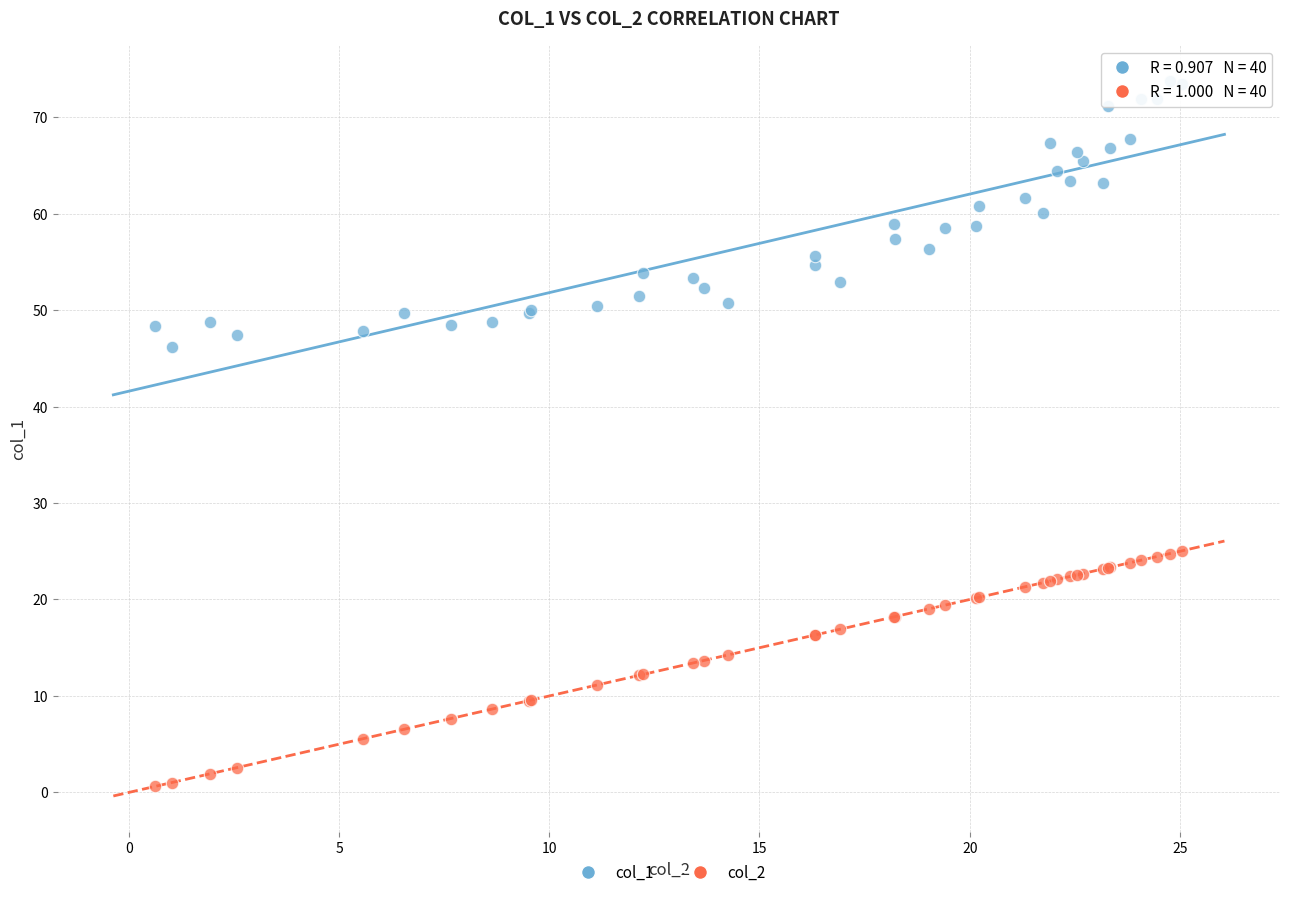

Which series reaches the maximum Y coordinate?

col_1